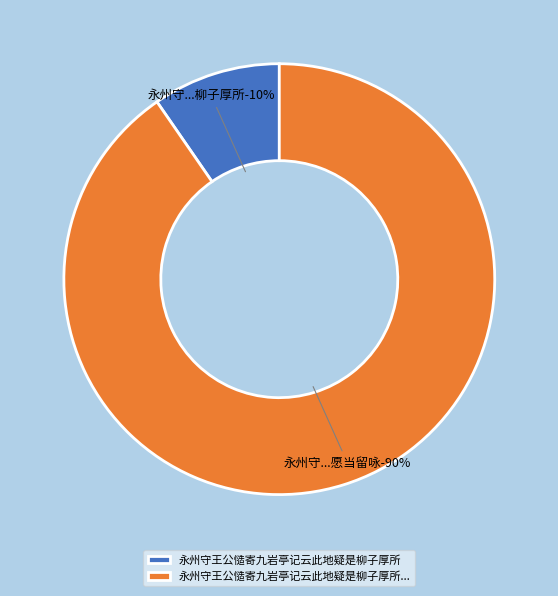

Between 永州守王公慥寄九岩亭记云此地疑是柳子厚所 and 永州守王公慥寄九岩亭记云此地疑是柳子厚所说万石亭也因为二百言以答愿当留咏, which is larger?

永州守王公慥寄九岩亭记云此地疑是柳子厚所说万石亭也因为二百言以答愿当留咏